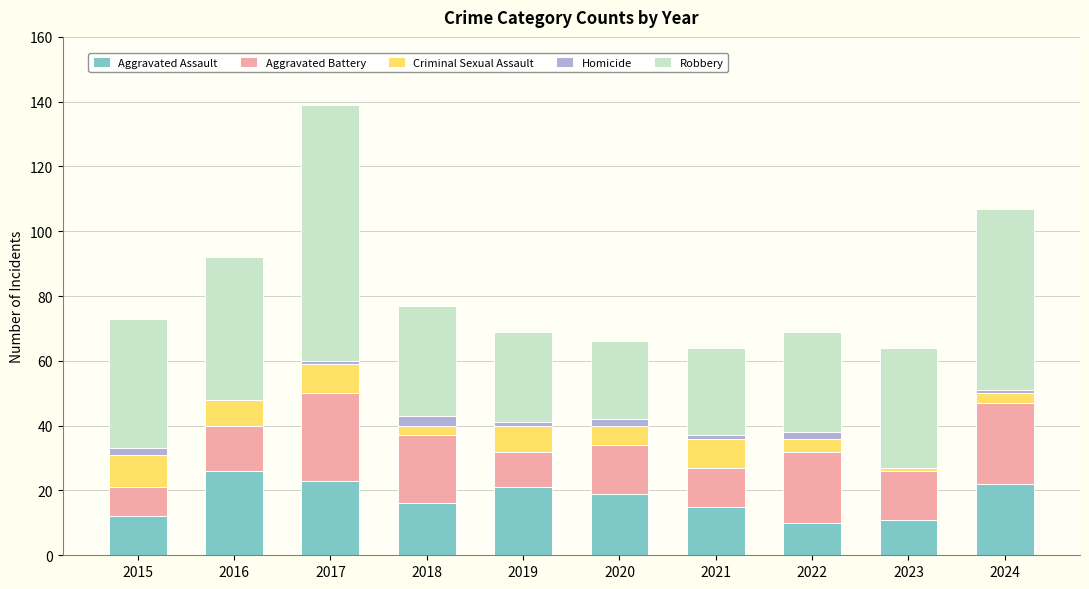

What is the maximum value for Aggravated Assault?

26